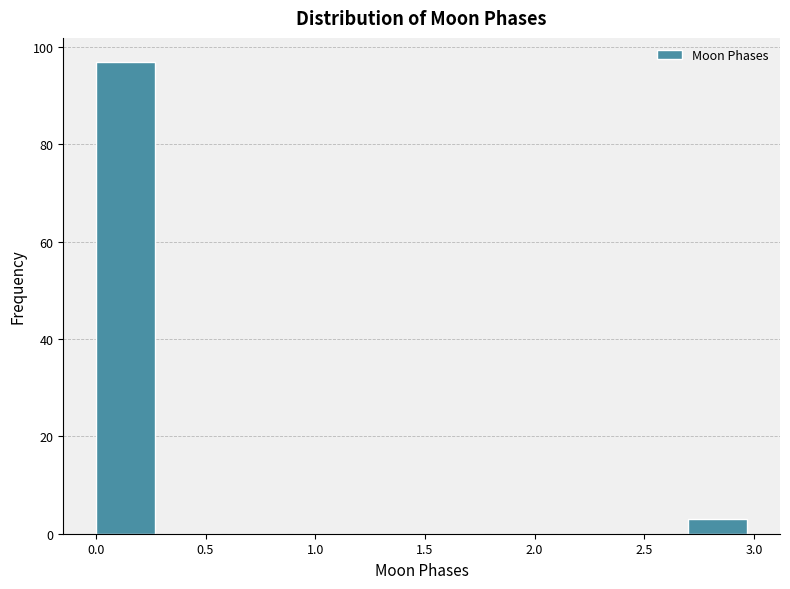

Which range on the x-axis has the tallest bar?

0.0 to 0.3